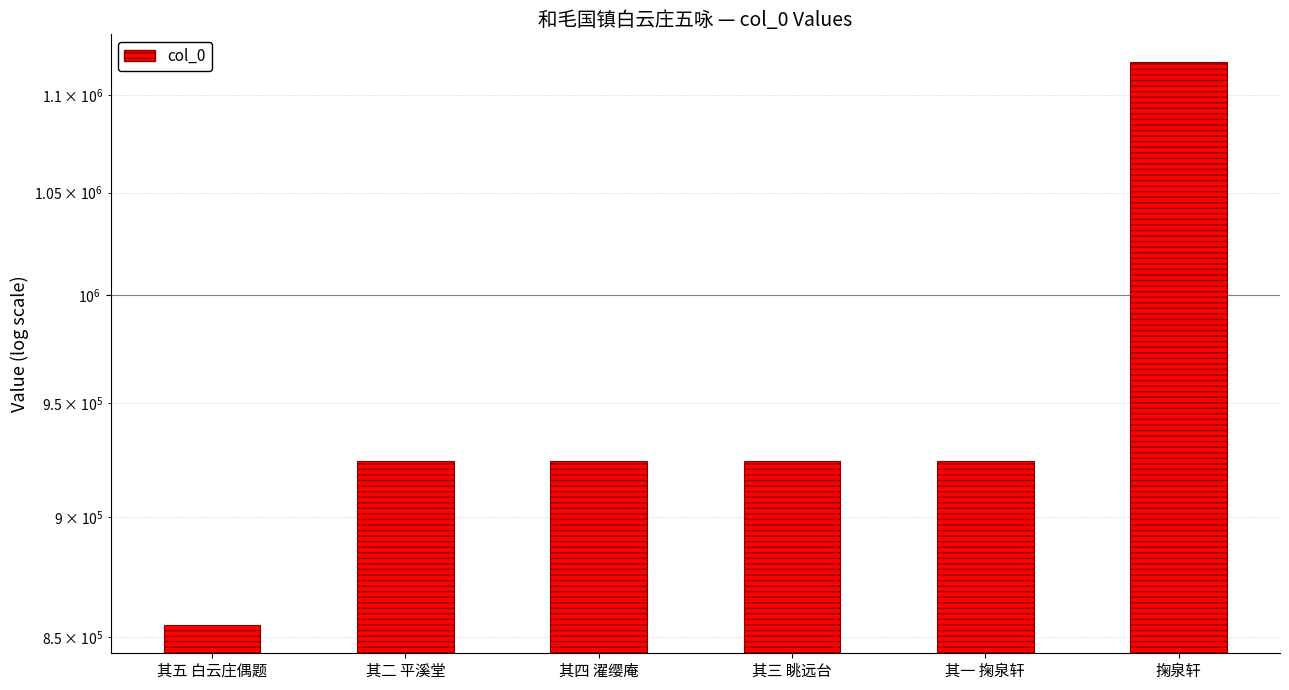

List the labels in order of value, largest first.

掬泉轩, 其四 濯缨庵, 其三 眺远台, 其一 掬泉轩, 其二 平溪堂, 其五 白云庄偶题